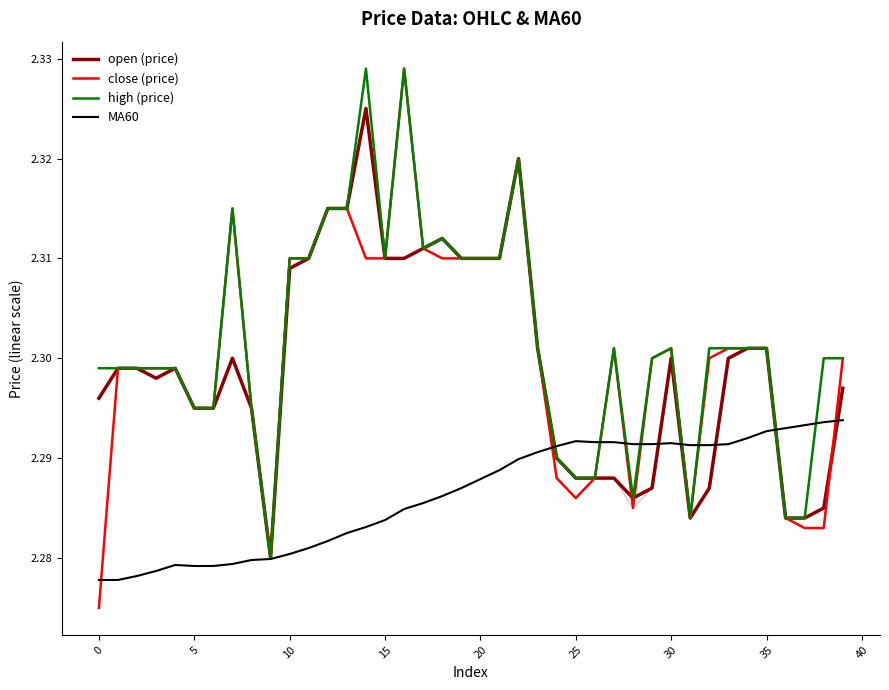

True or false: open (price) has more than 0 interior local peaks.

True